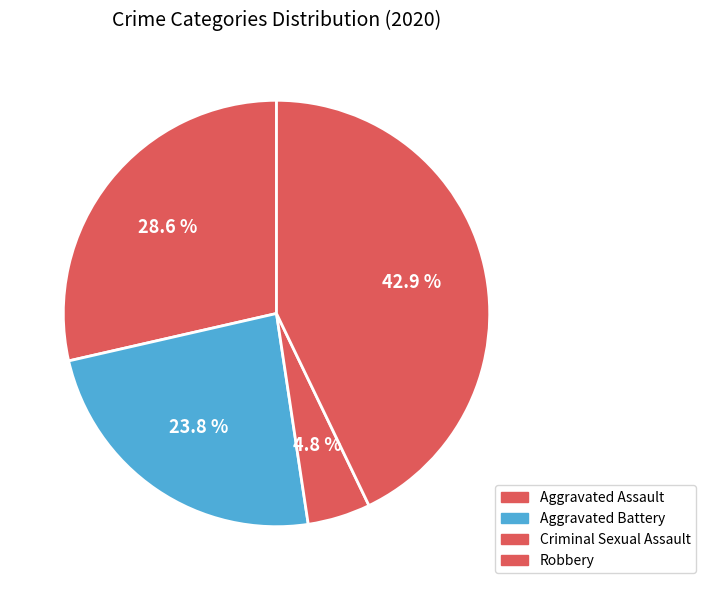

Which category has the biggest portion of the pie?

Robbery